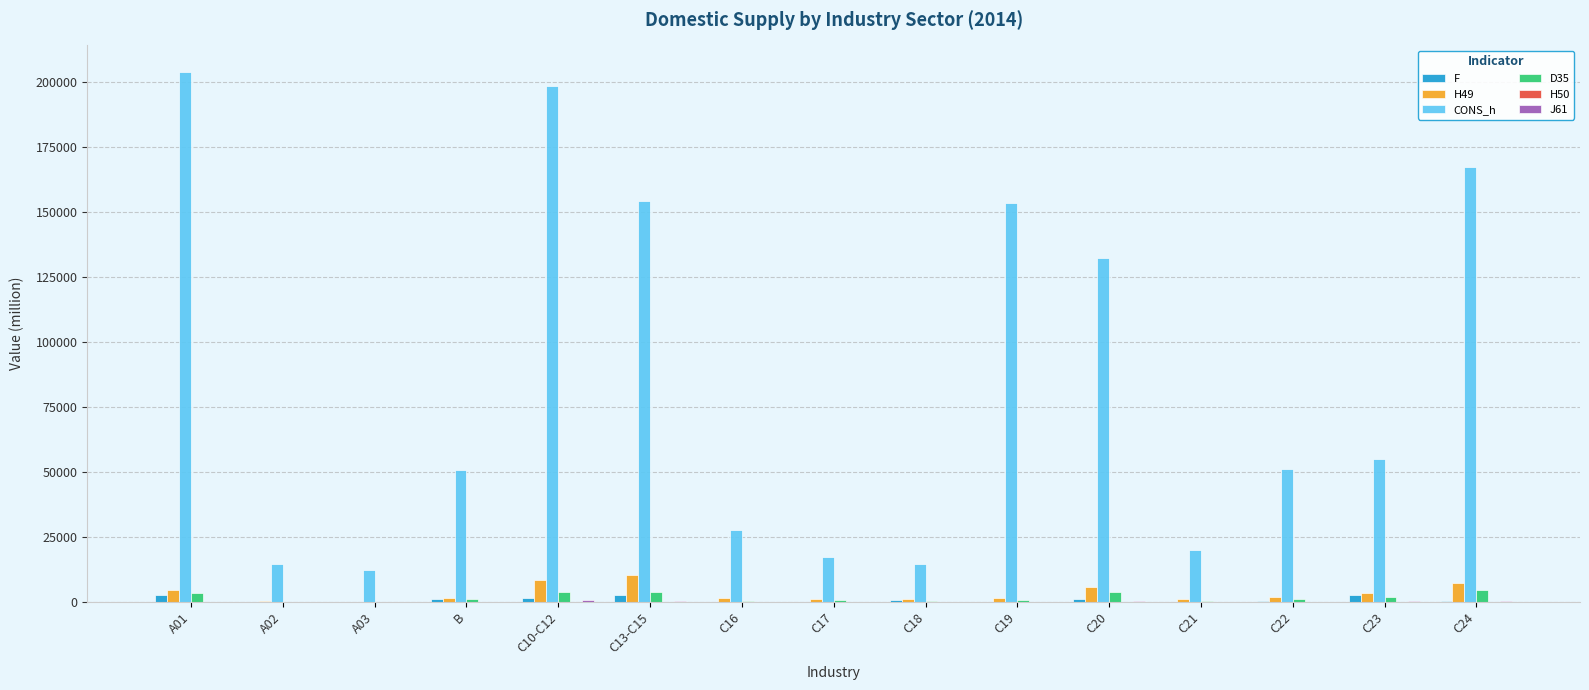

Which series has the largest total across all categories?

CONS_h